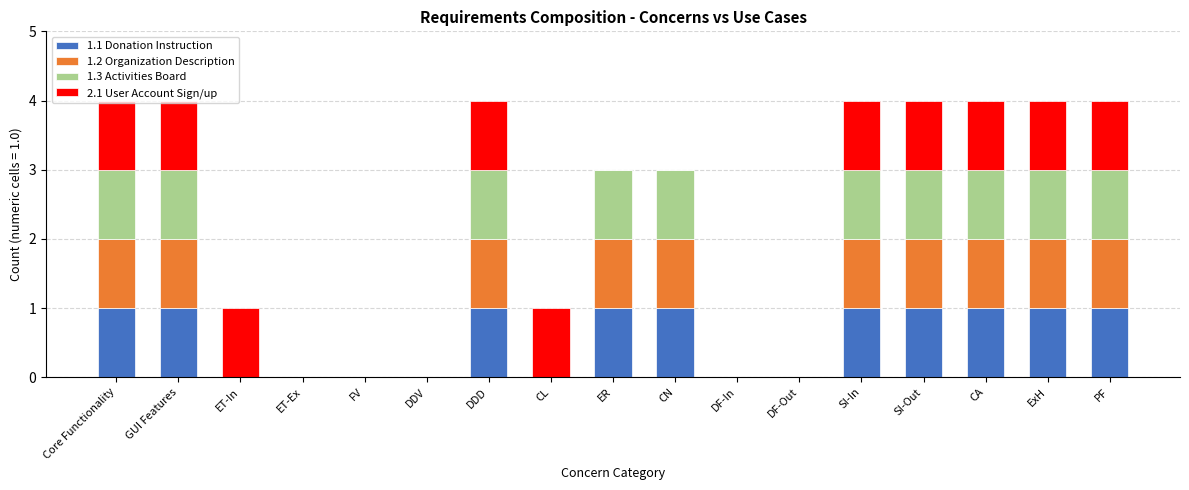

What is the total value across all series at ExH?

4